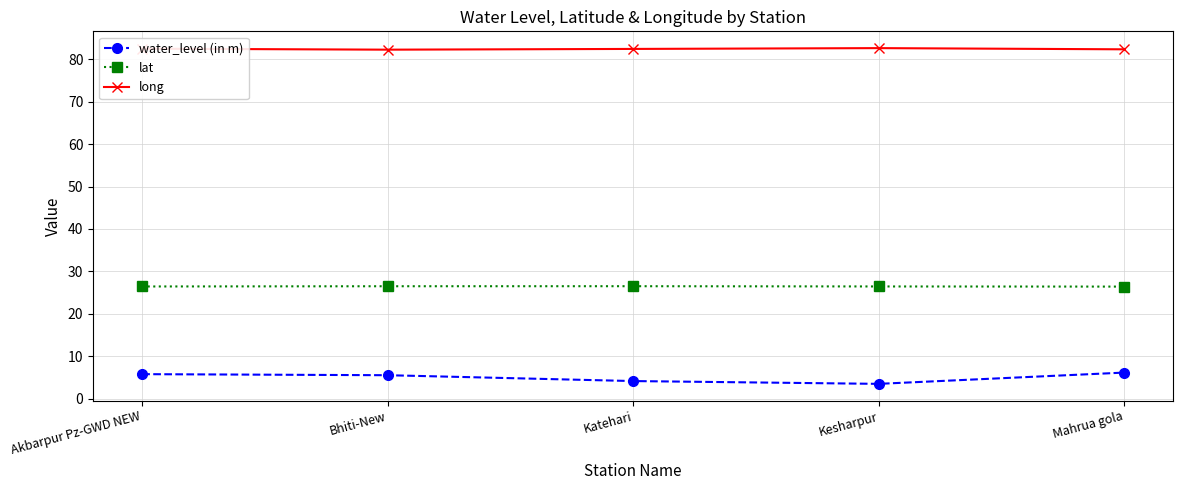

Rank the series at Kesharpur from lowest to highest value.

water_level (in m), lat, long